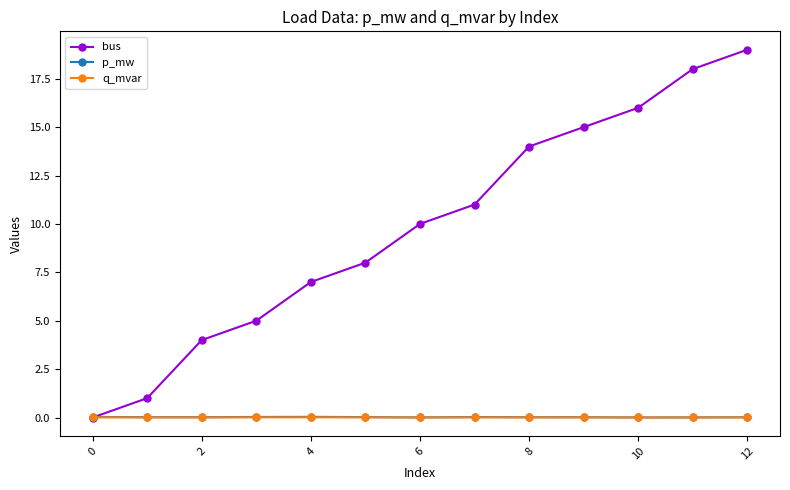

True or false: q_mvar and p_mw cross at least once.

False